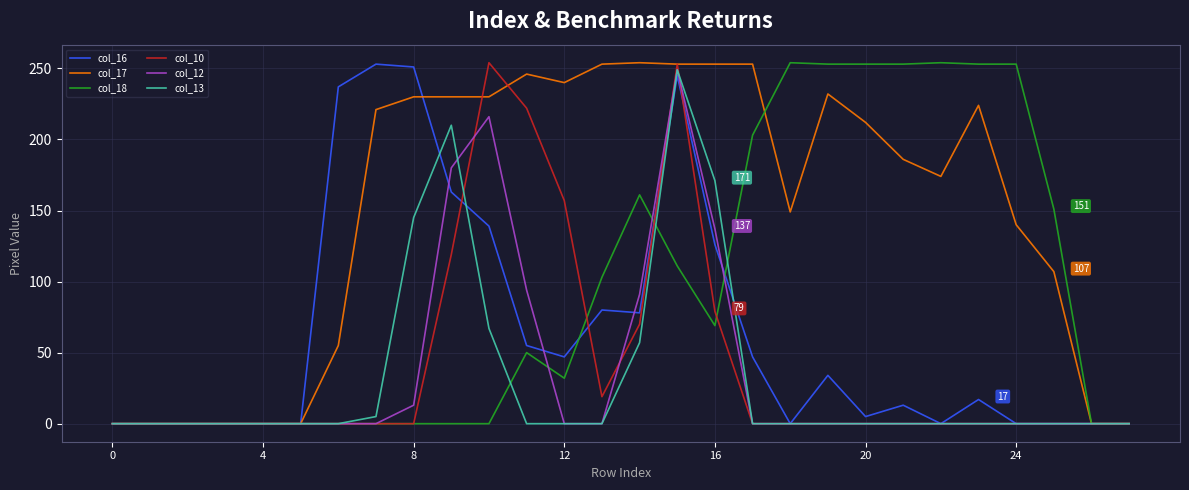

How many values in the col_10 series exceed 0?

8